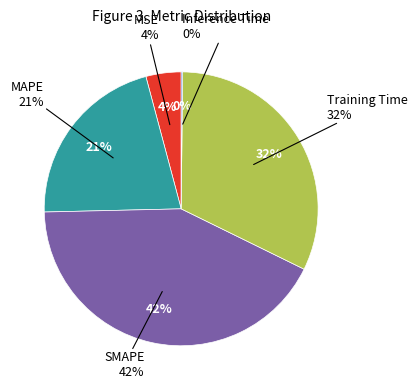

True or false: Inference Time accounts for 0% of the total.

True